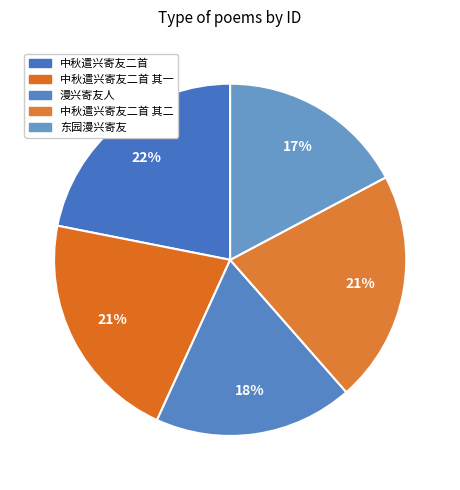

To the nearest percent, what percentage of the pie is 中秋遣兴寄友二首 其一?

21%